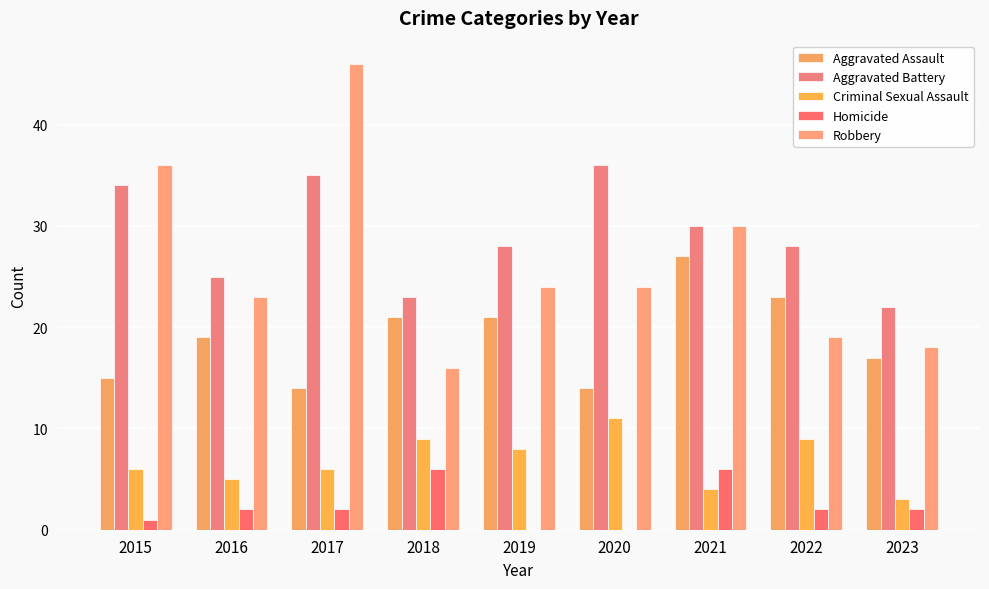

What are all the series names shown in the legend?

Aggravated Assault, Aggravated Battery, Criminal Sexual Assault, Homicide, Robbery